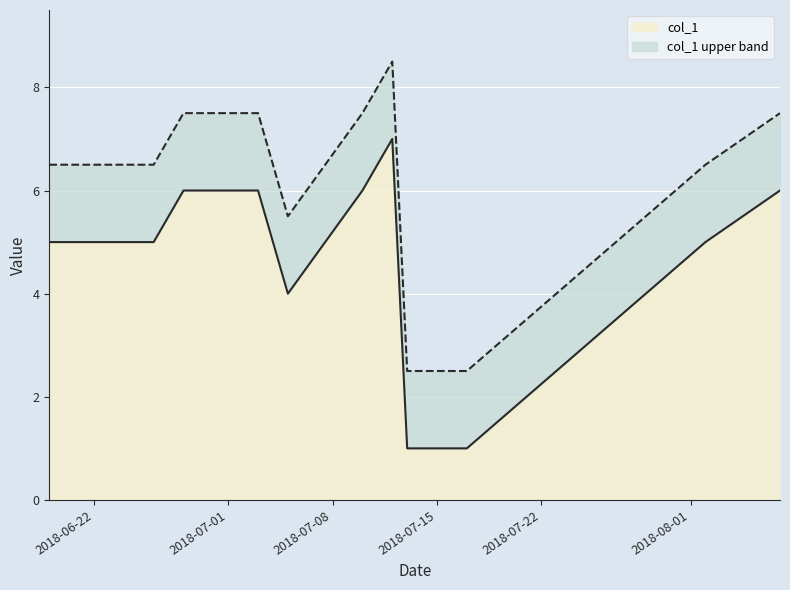

What is the value of the 9th point from the left?

1